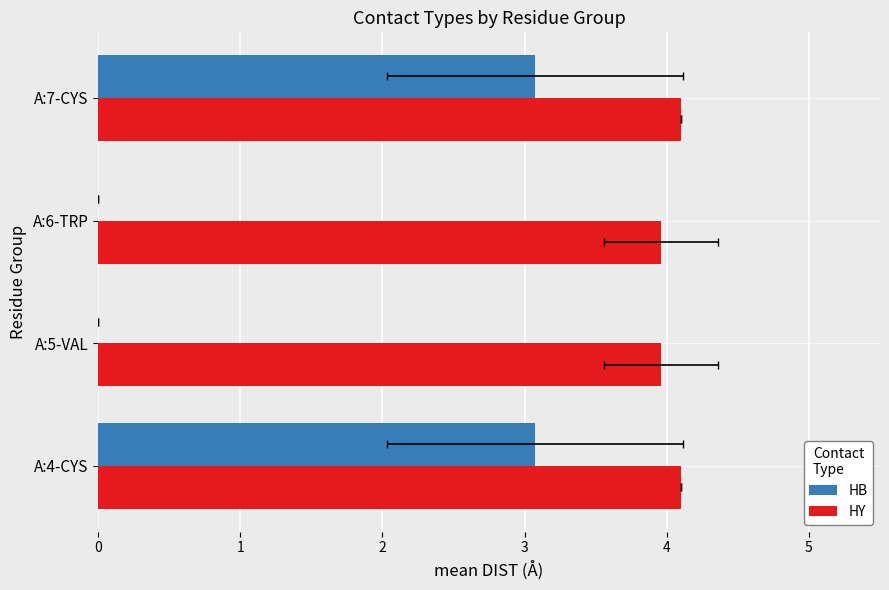

Which series has the largest range (max minus min)?

HB